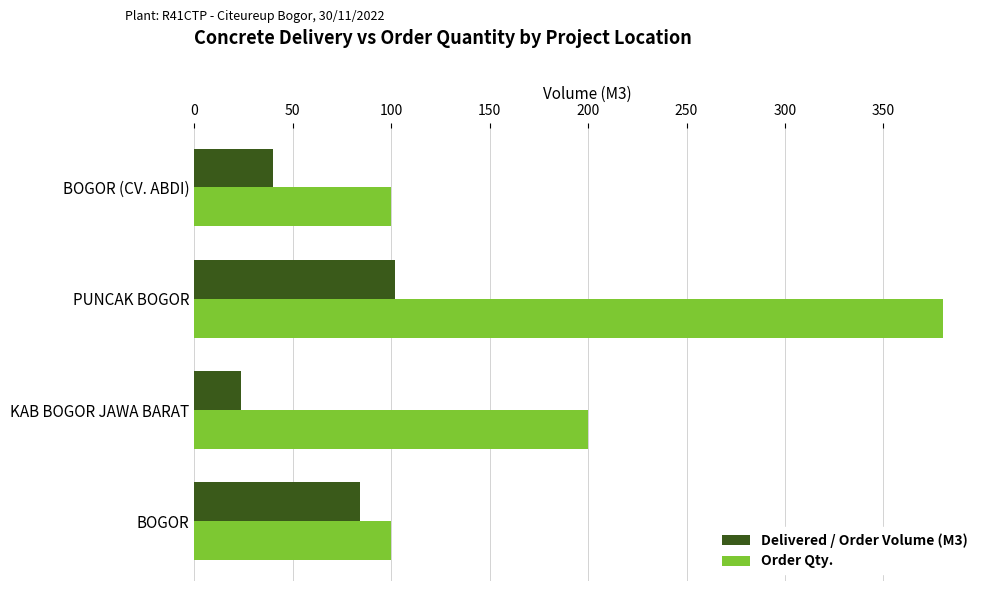

Is it true that Delivered / Order Volume (M3) equals 102 at PUNCAK BOGOR?

True